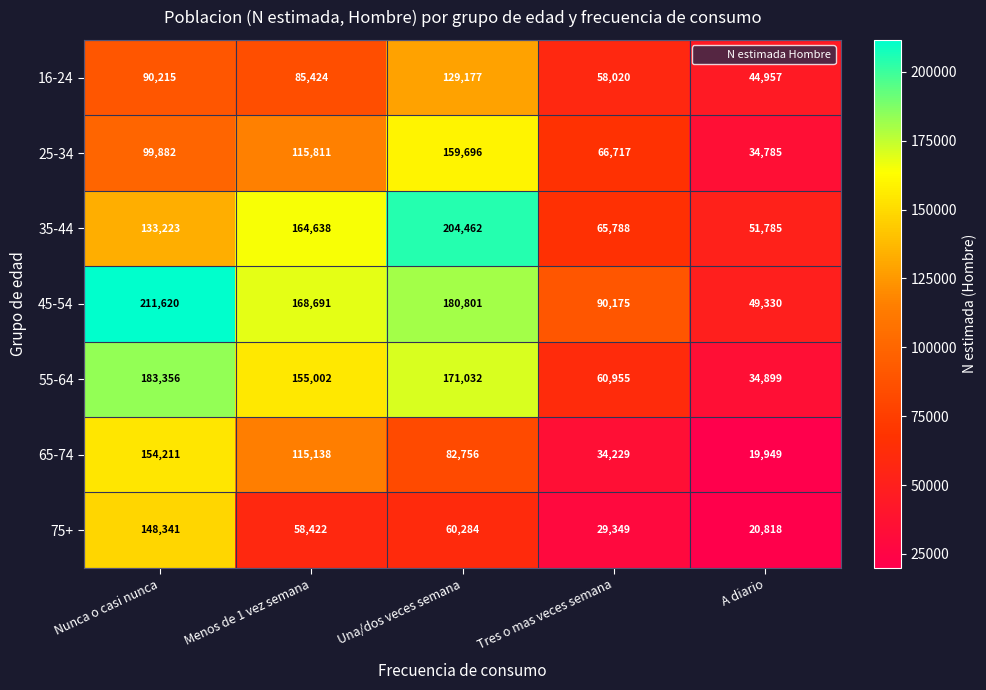

The 55-64 series shows 40416 at Tres o mas veces semana. True or false?

False